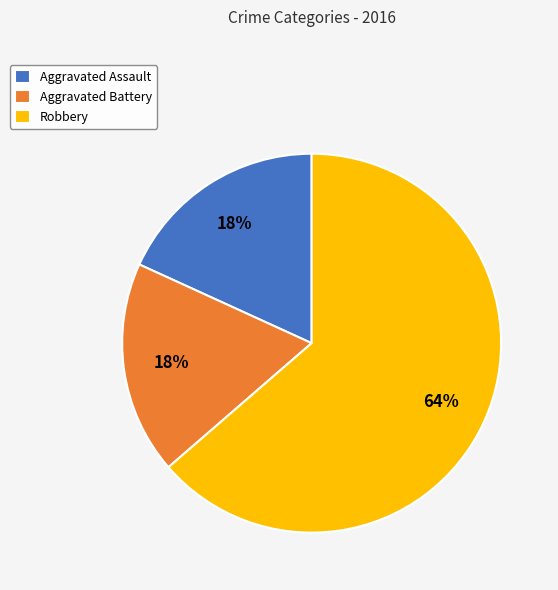

What is the majority slice?

Robbery